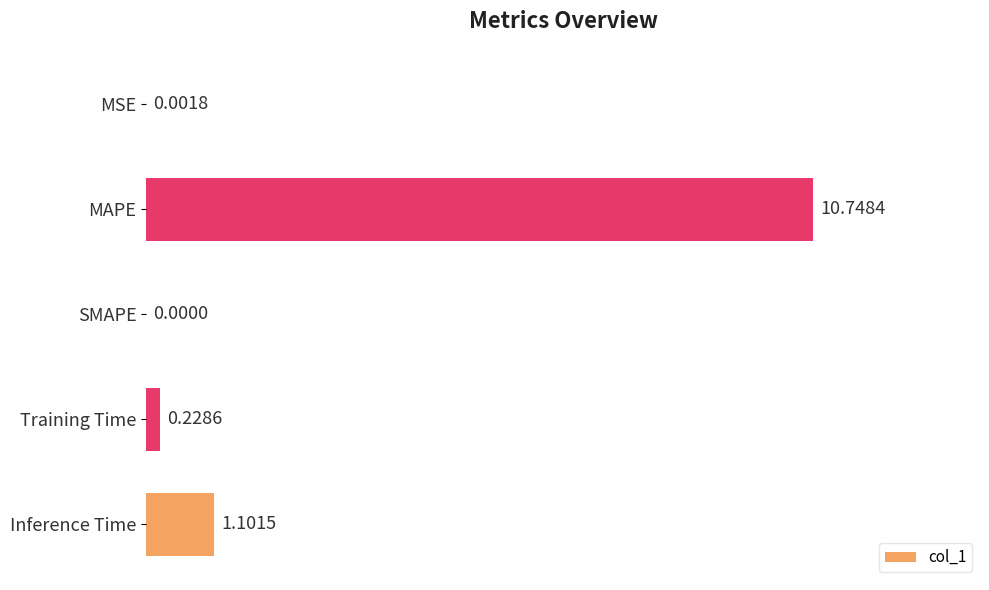

Which label corresponds to the largest value in the chart?

MAPE